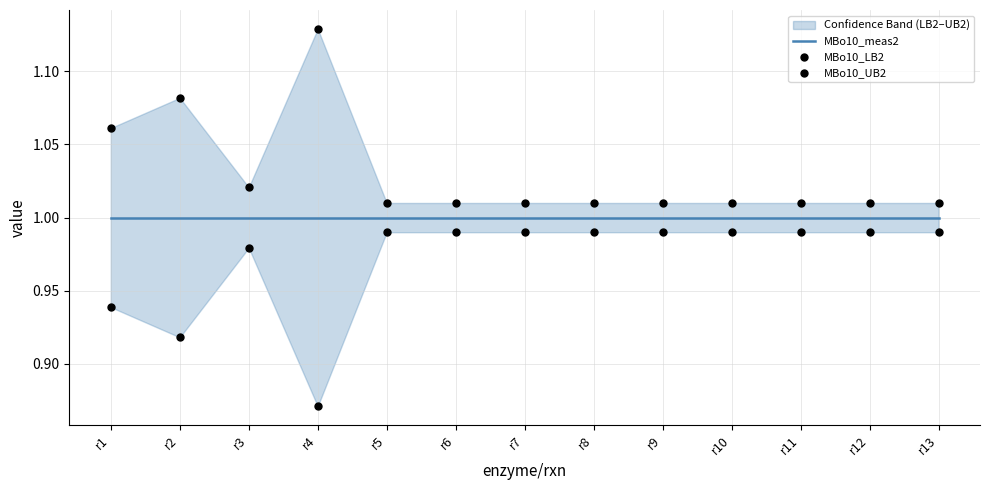

What are all the series names shown in the legend?

MBo10_meas2, MBo10_LB2, MBo10_UB2